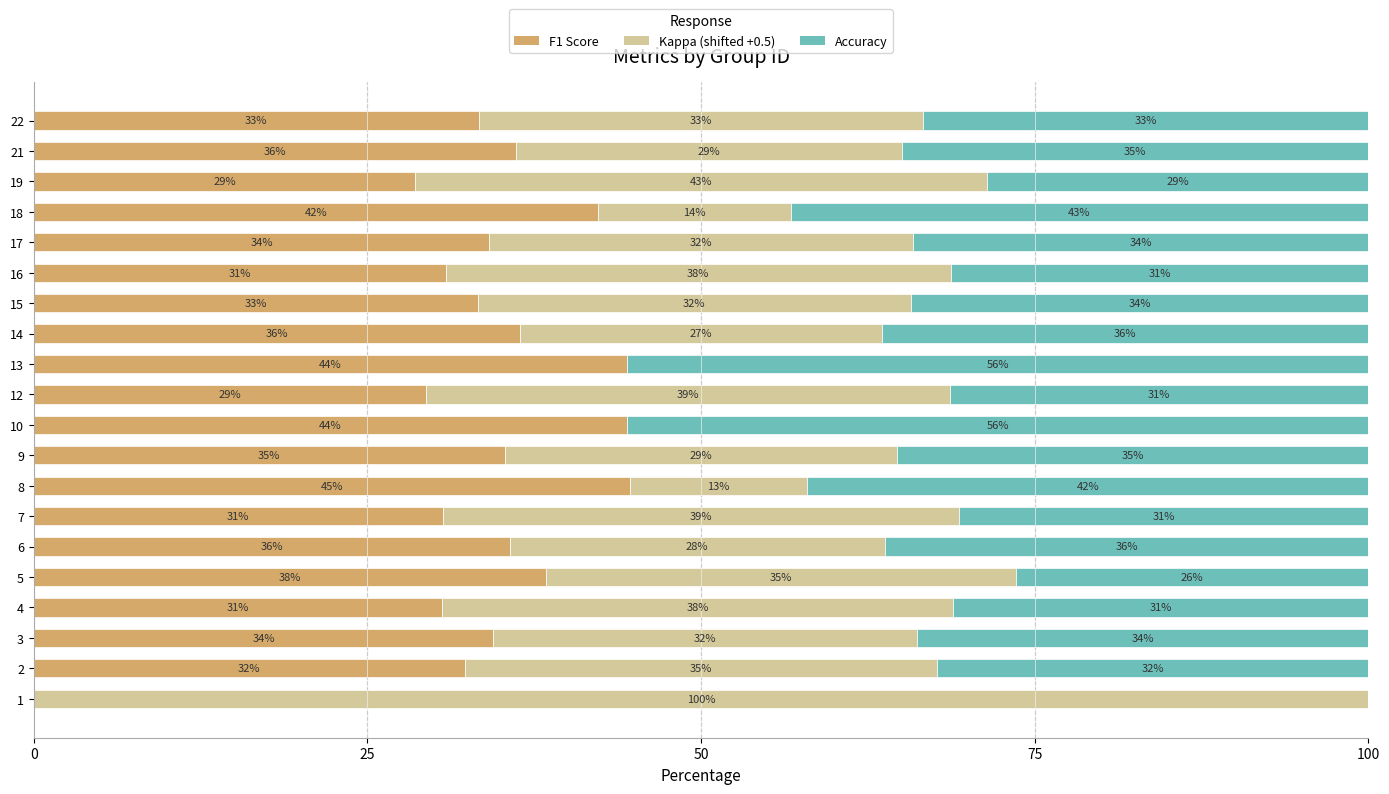

What is the total value across all series at 8?

100.0